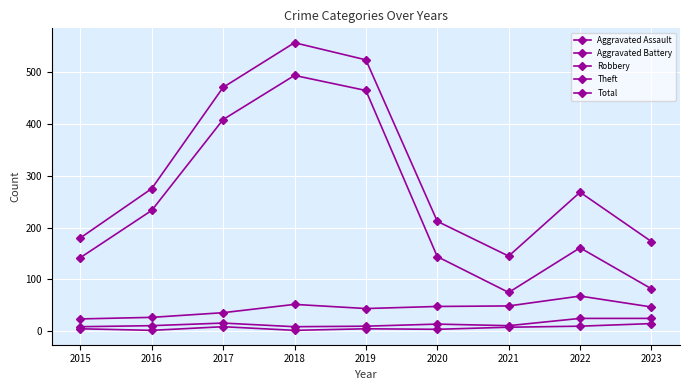

What is the difference between the highest and lowest values at 2015?

175